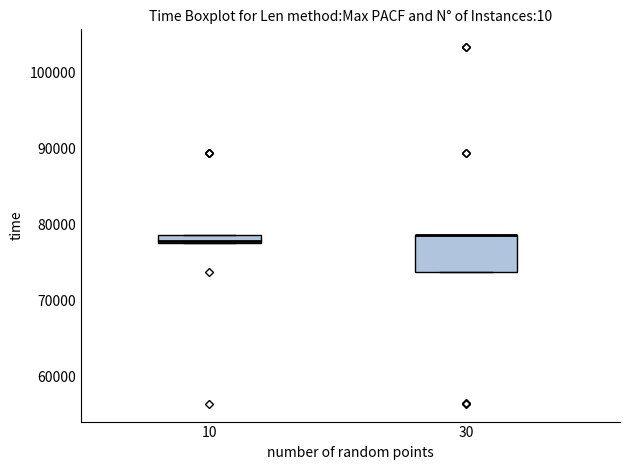

Where is the lower edge of the box at x = 10 on the y-axis? The values are not printed on the chart, so give them approximately, as read against the axis.

78000